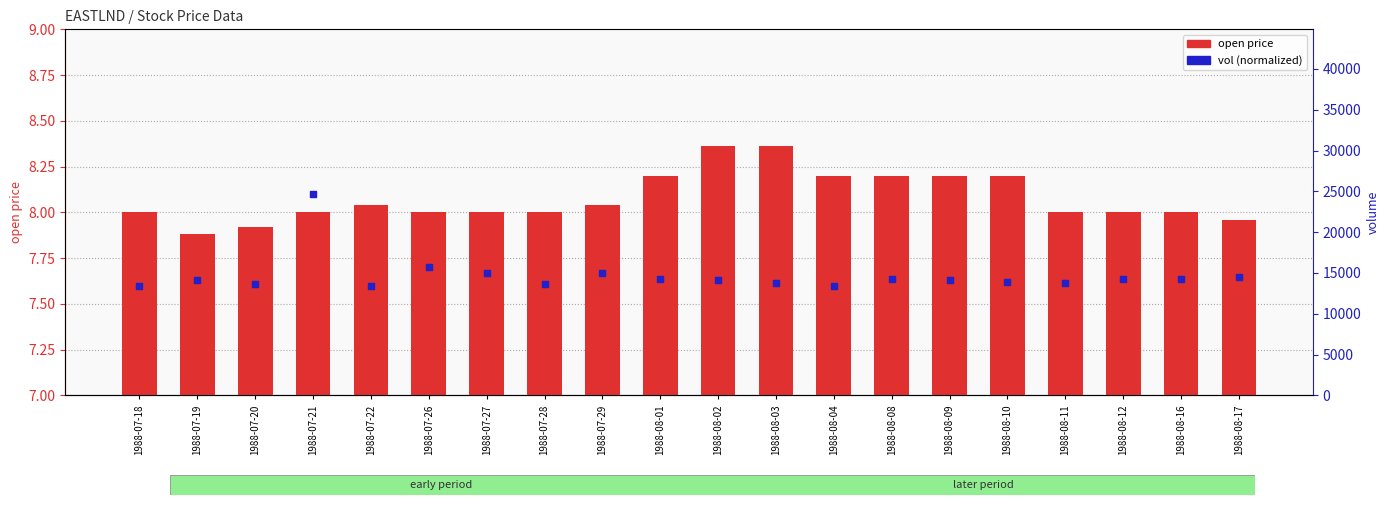

At which category is the sum across all series the highest?

1988-07-21